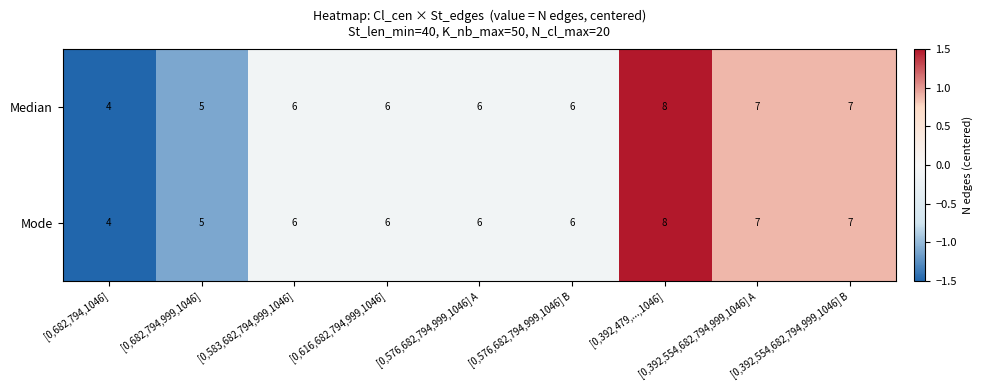

How many Median values are between 6 and 7?

6